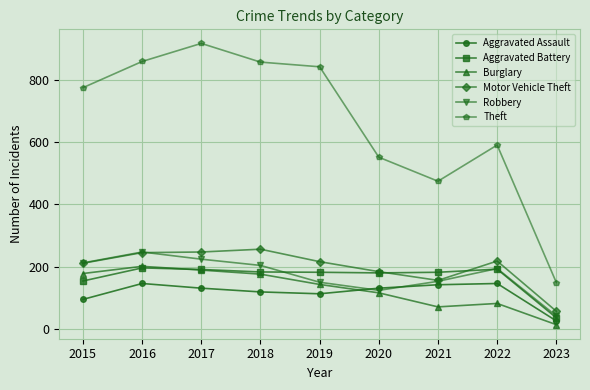

True or false: Robbery has a value of 194 at 2022.

True